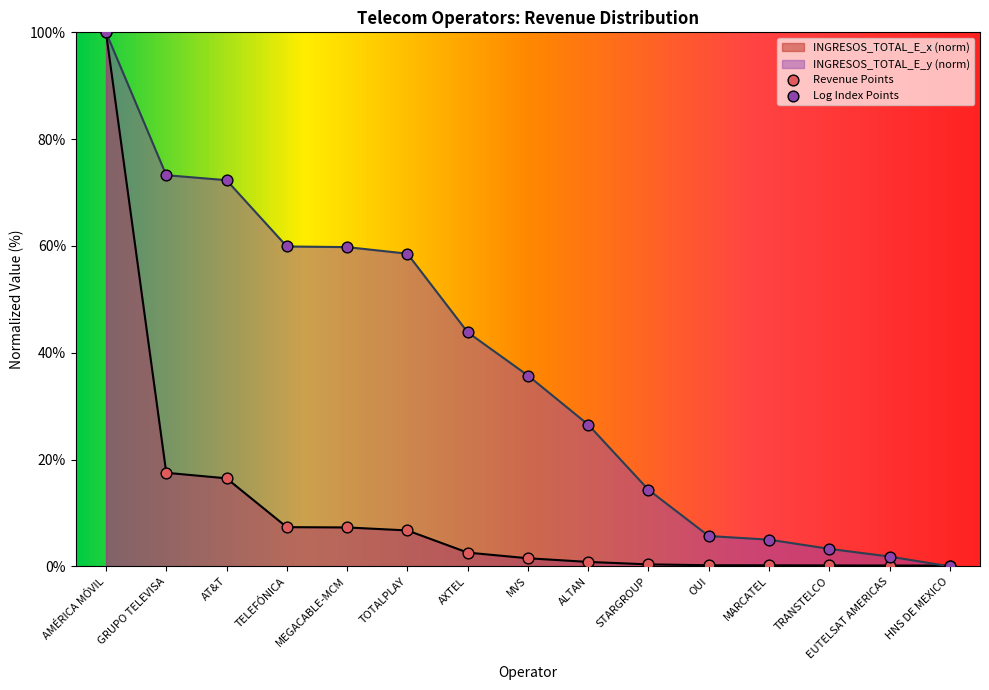

Which series contains the lowest Y value?

INGRESOS_TOTAL_E_y